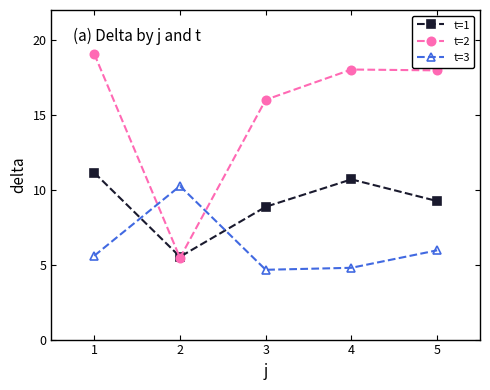

Rank the series by their maximum value, from highest to lowest.

t=2, t=1, t=3